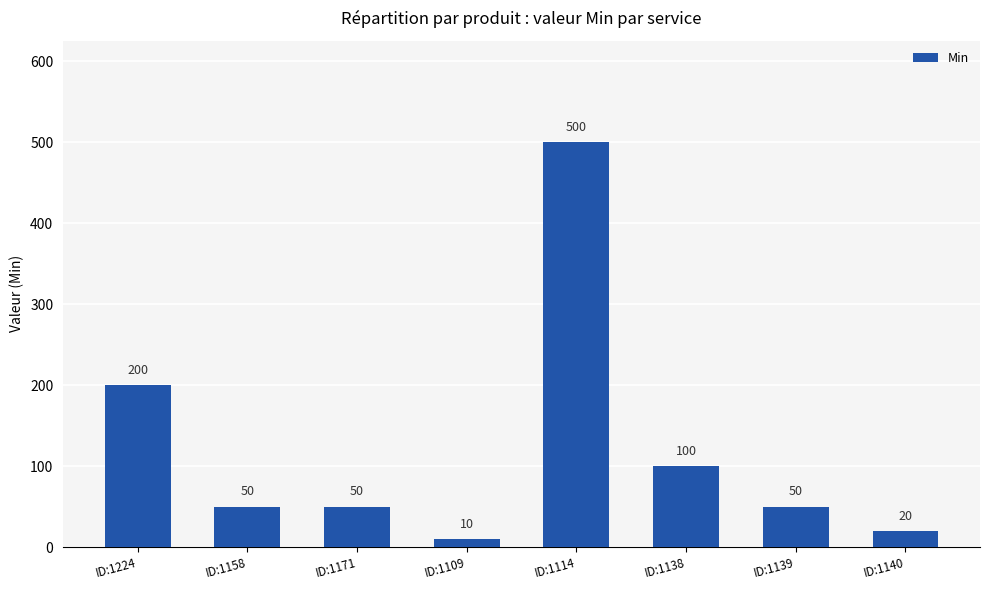

How many values are below 50?

2